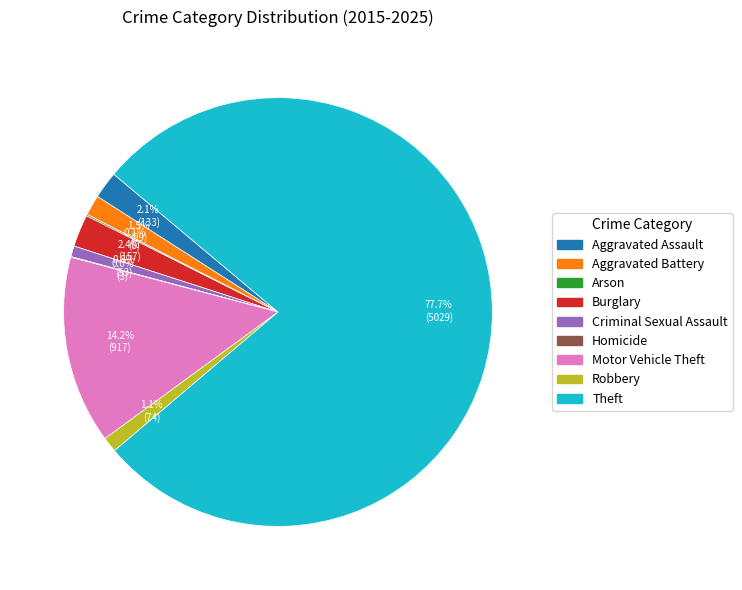

Which slice is the largest?

Theft